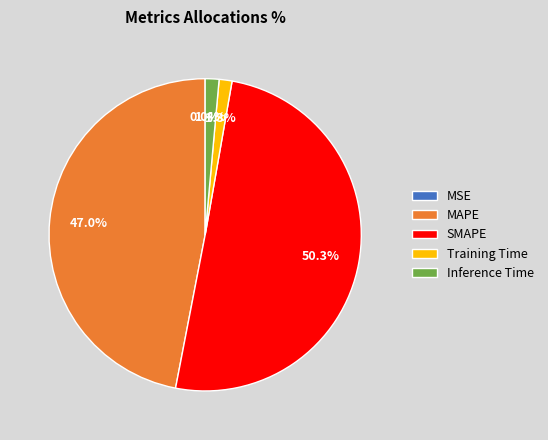

Which slice represents more than half of the pie?

SMAPE